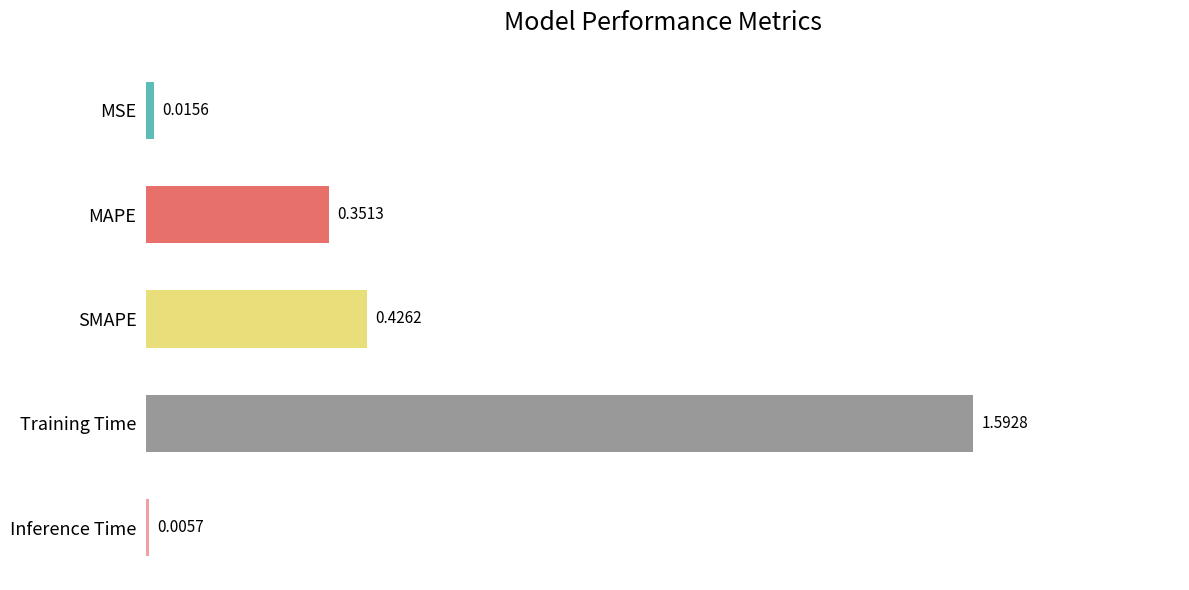

What is the change in value from MAPE to SMAPE?

+0.1